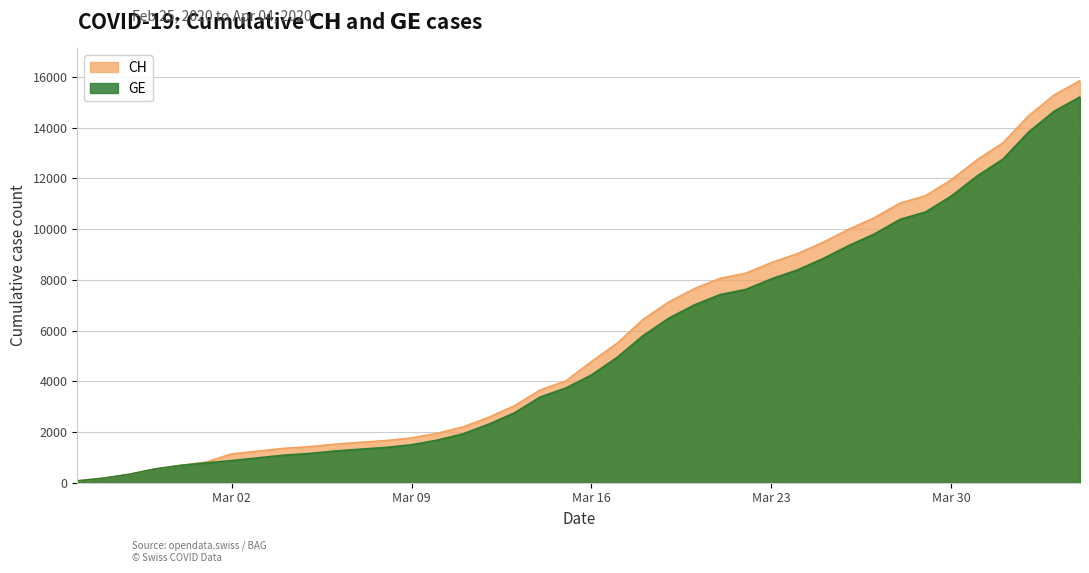

What position from the right is 2020-03-07?

29